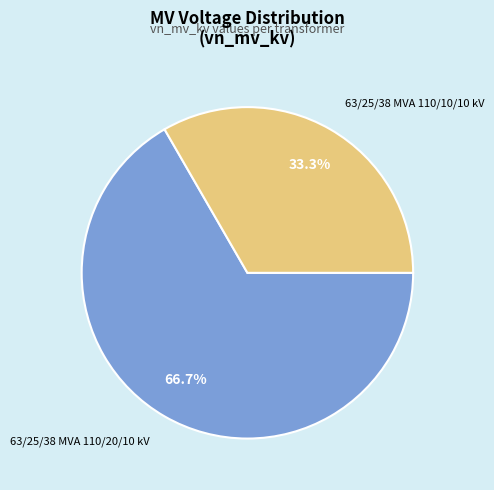

To the nearest percent, what is the combined percentage of 63/25/38 MVA 110/20/10 kV and 63/25/38 MVA 110/10/10 kV?

100%